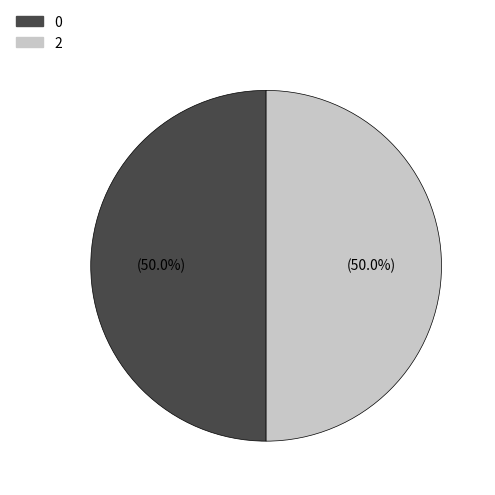

Count the number of slices in the pie.

2